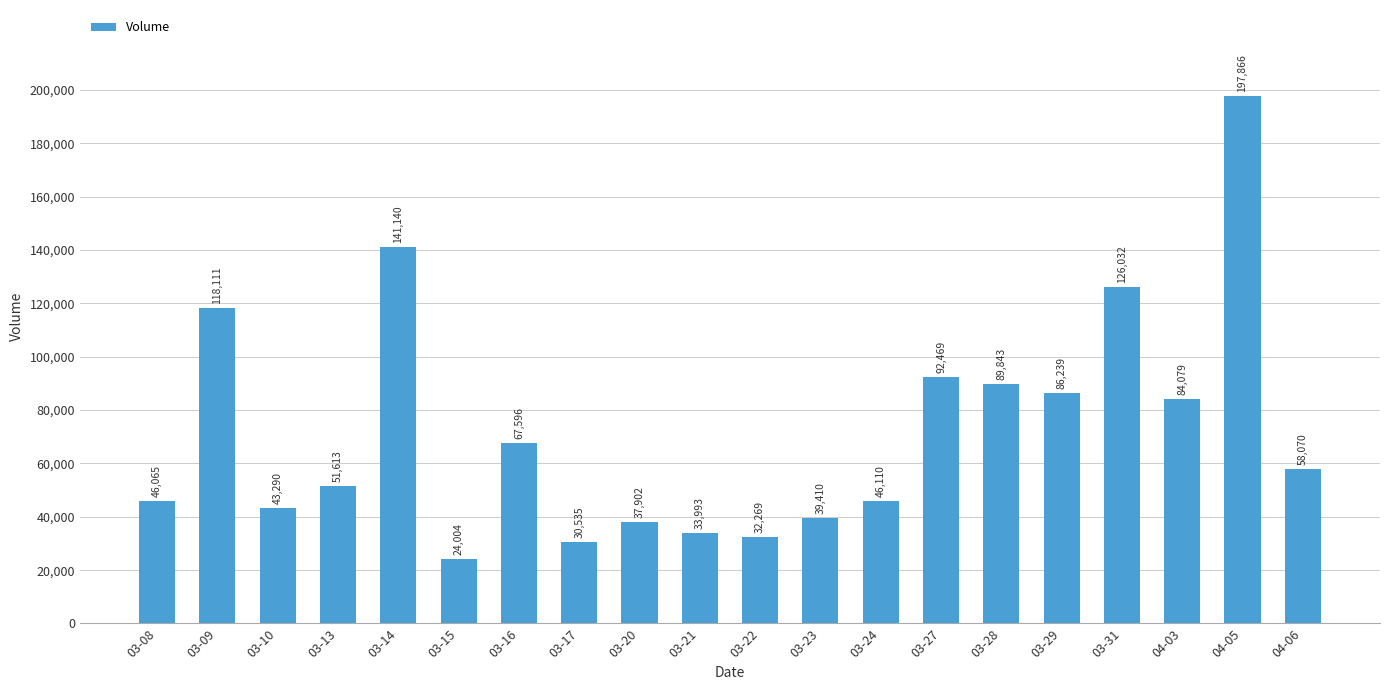

What is the smallest value displayed?

24004